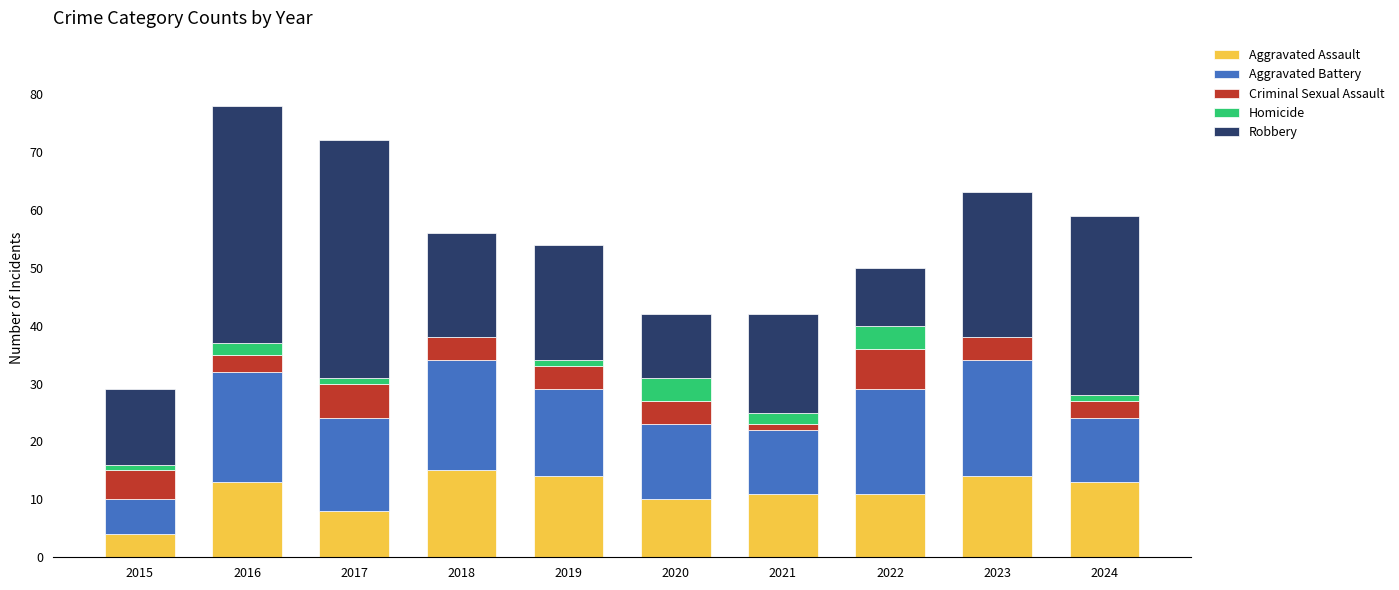

The value of Aggravated Assault at 2022 is 11. True or false?

True